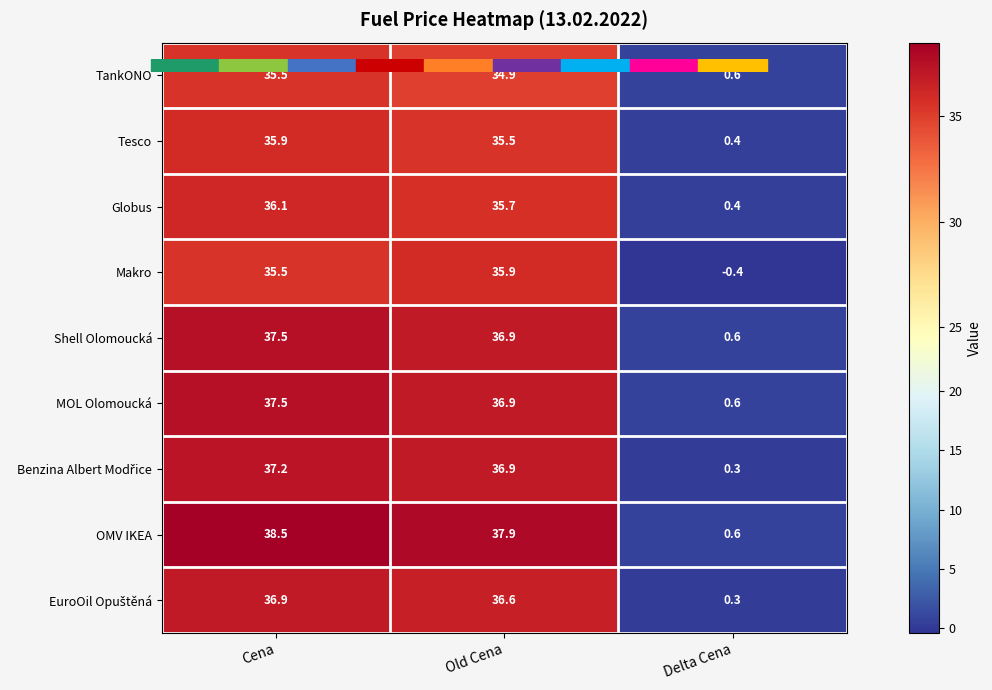

What is the spread (max minus min) of values at Cena?

3.0